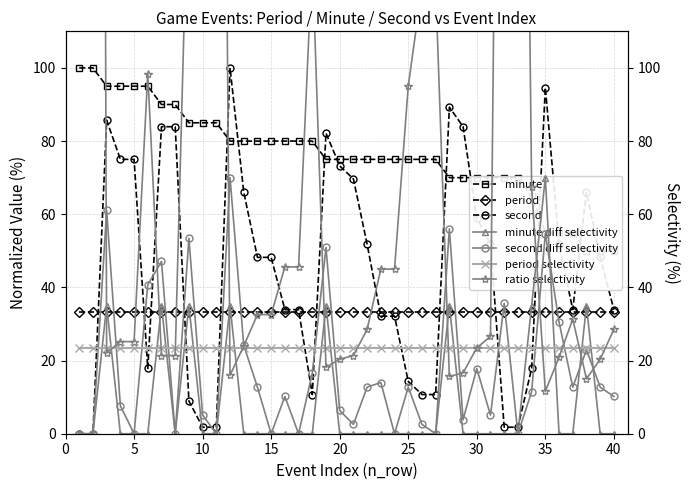

Which category has the highest value in the second series?

12